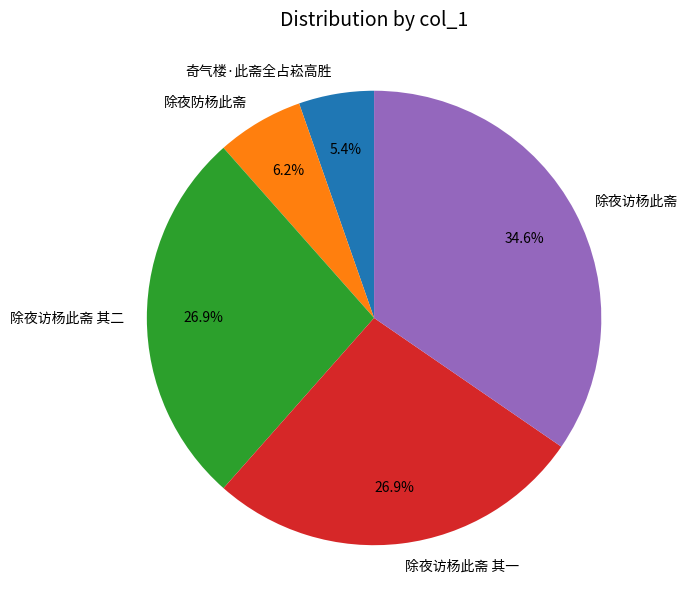

Which has a higher value, 奇气楼·此斋全占崧高胜 or 除夜访杨此斋?

除夜访杨此斋